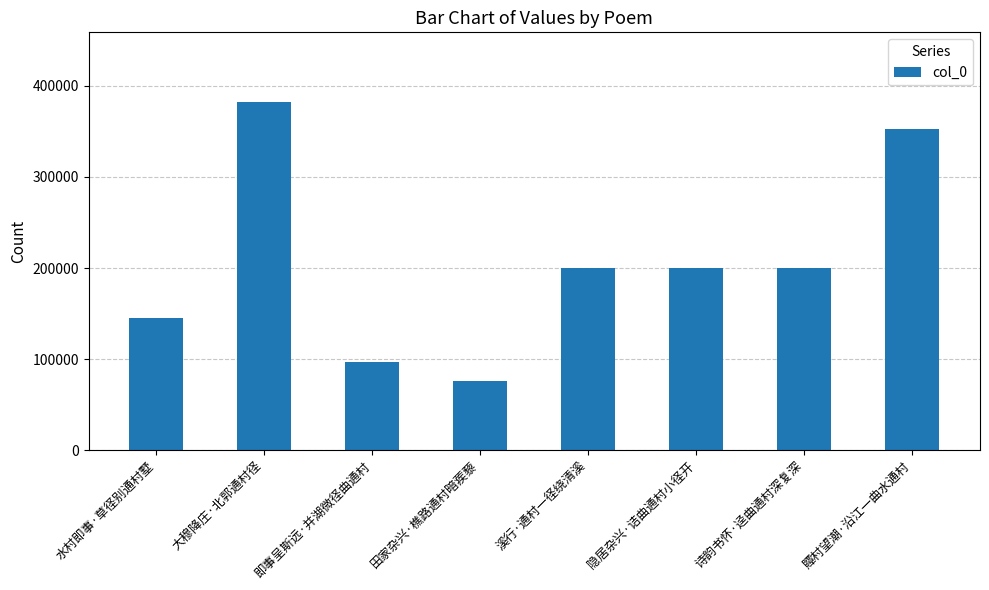

What is the label of the 7th bar from the right?

大穆降庄·北郭通村径